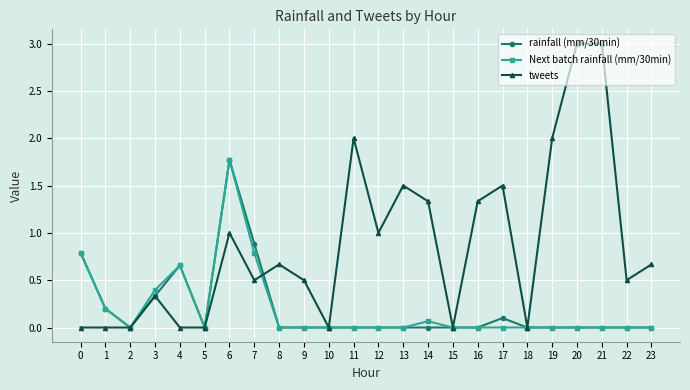

At which category is the sum across all series the highest?

6